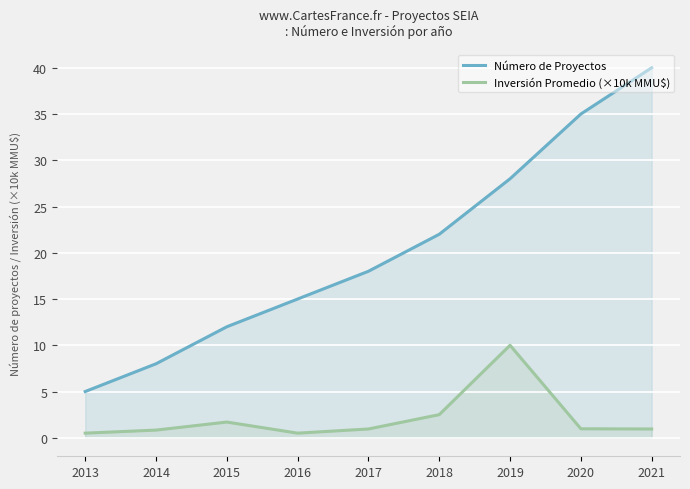

List the series in order of their peak value, highest first.

Número de Proyectos, Inversión Promedio (×10k MMU$)